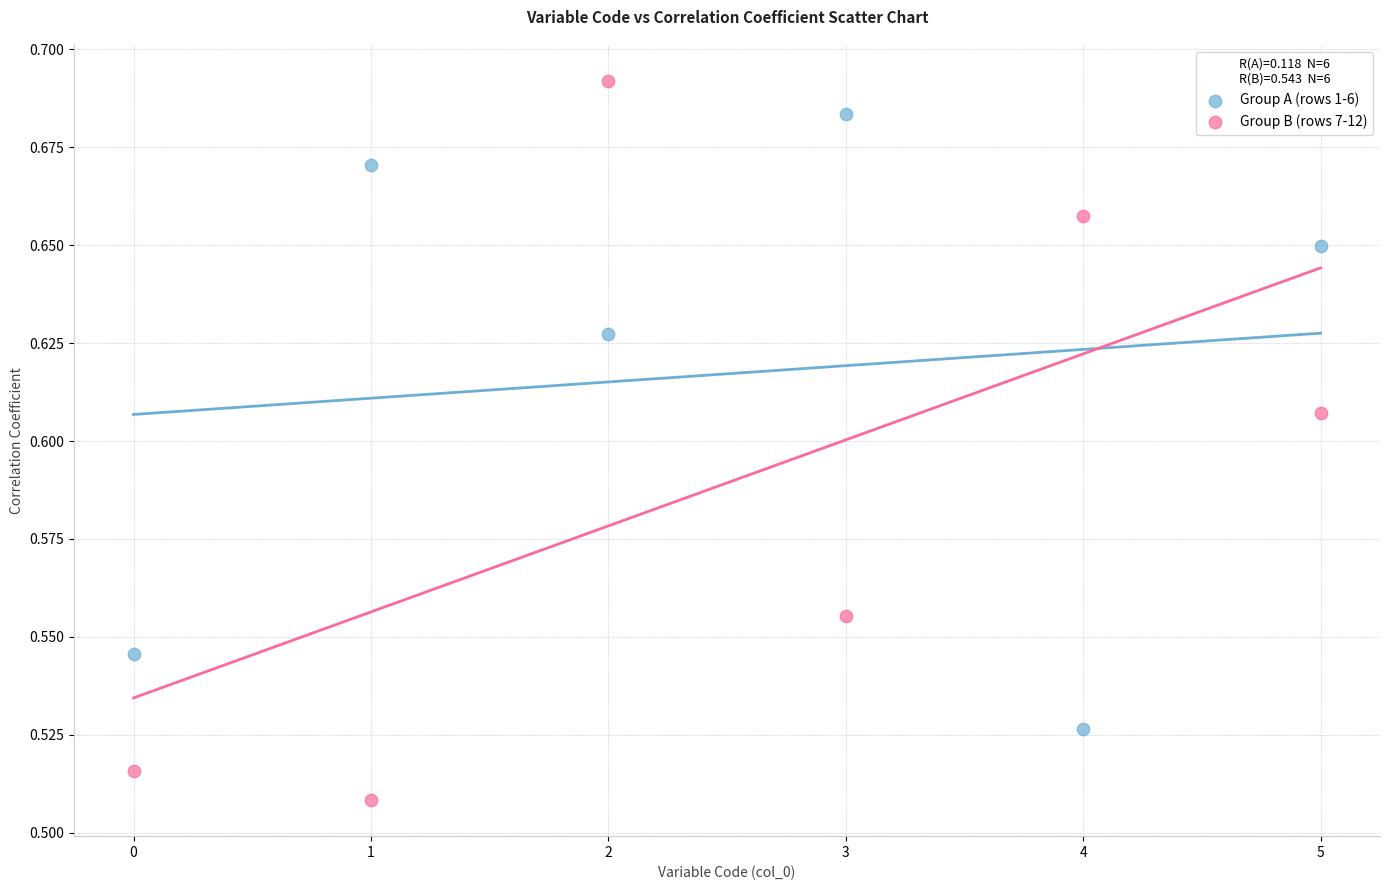

Which series contains the highest Y value?

Group B (rows 7-12)